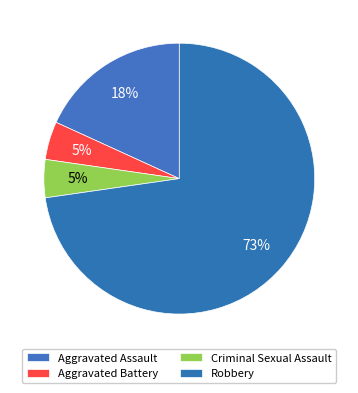

Count the number of slices in the pie.

4